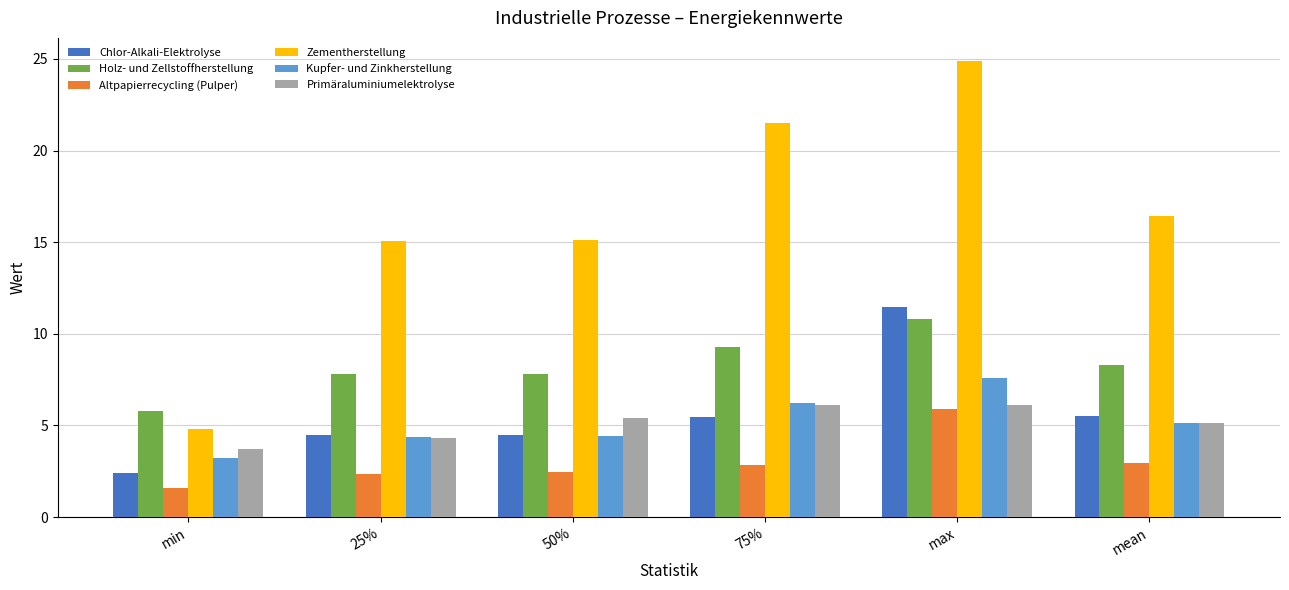

How many categories are shown in the chart?

6